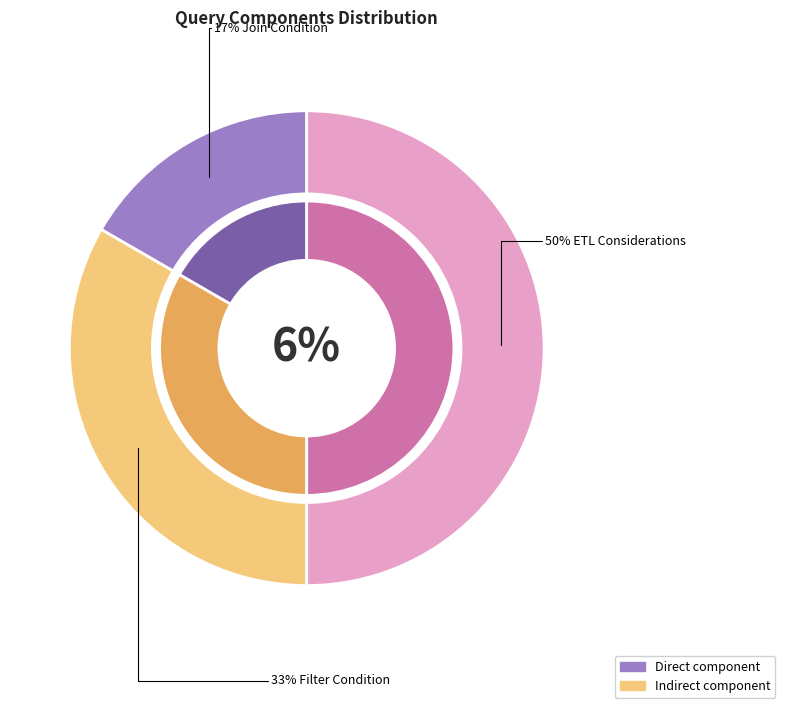

What portion of the pie excludes ETL Considerations?

50.0%